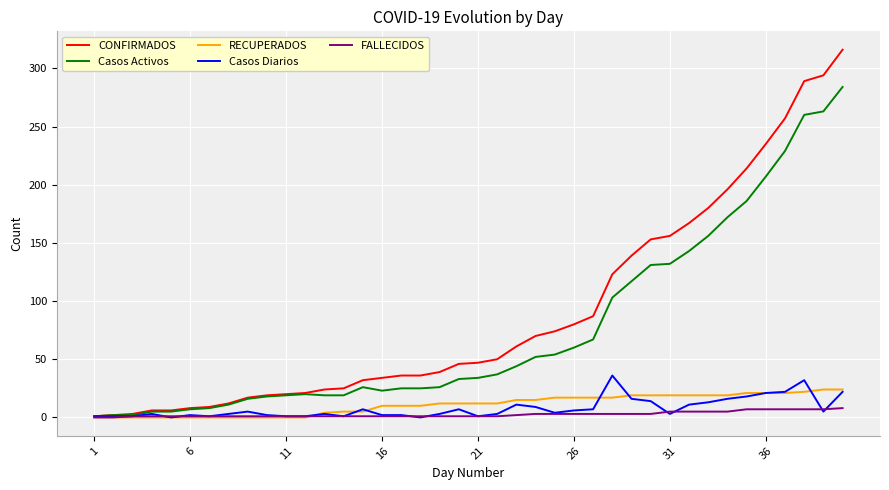

Which series has the largest range (max minus min)?

CONFIRMADOS